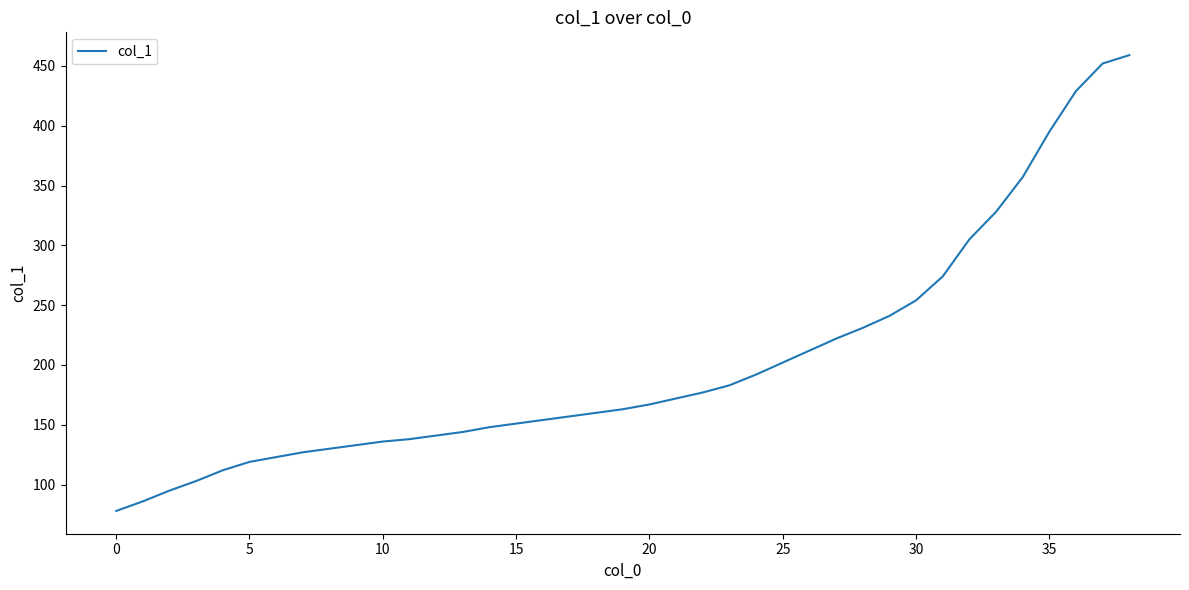

What is the minimum value shown in the chart?

78